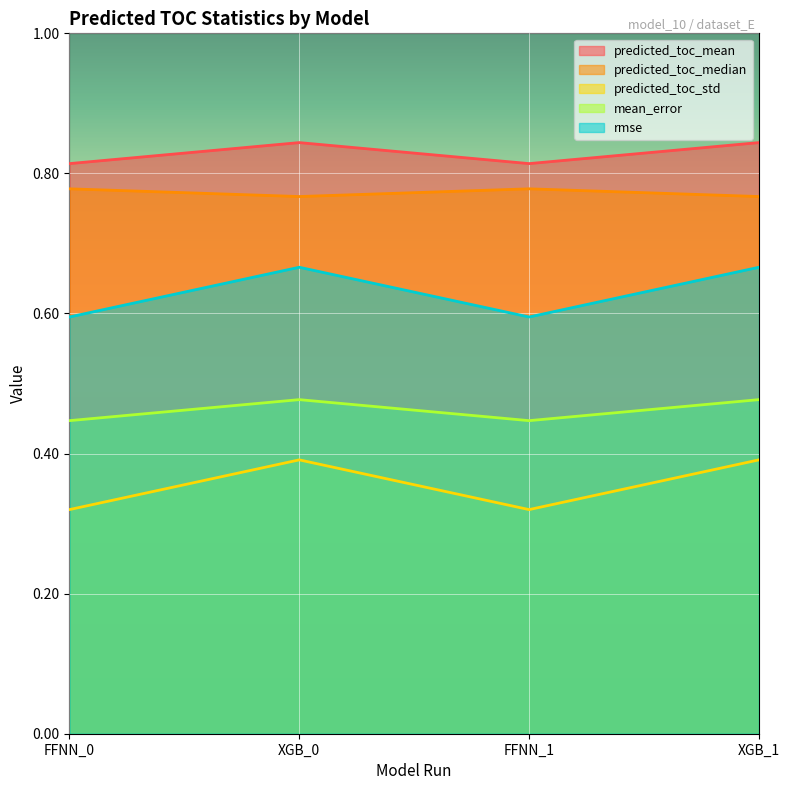

True or false: predicted_toc_std and predicted_toc_mean intersect in this chart.

False